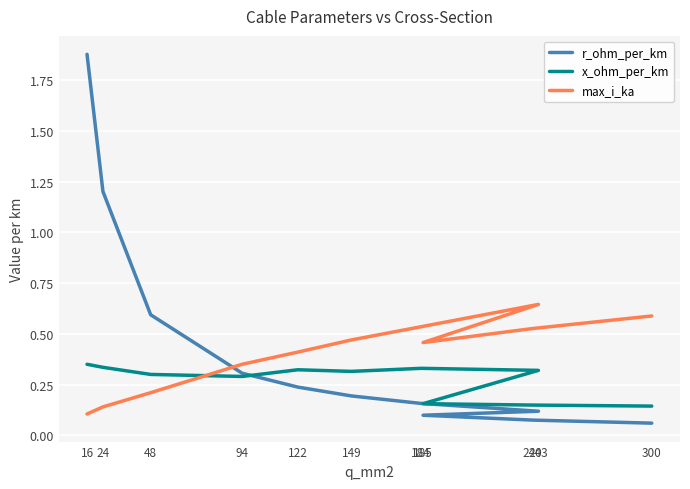

Which series changed the most between 16 and 24?

r_ohm_per_km